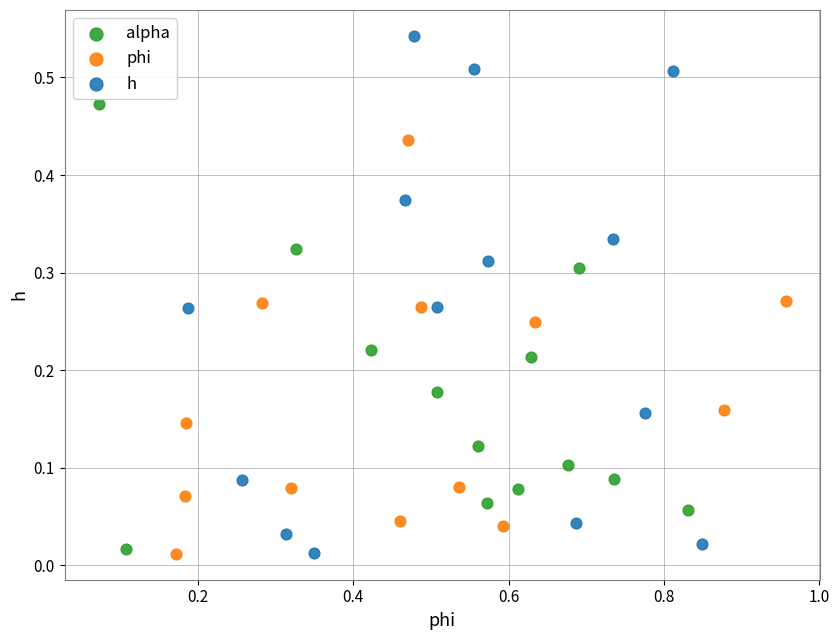

Which series contains the highest Y value?

h